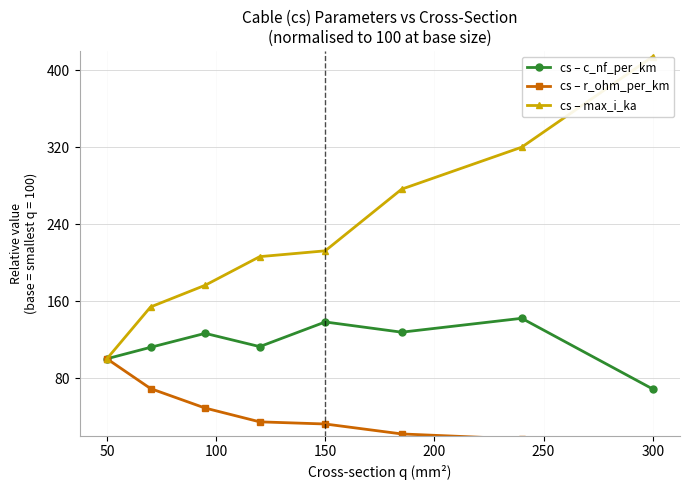

True or false: cs – c_nf_per_km has more than 2 interior local peaks.

True